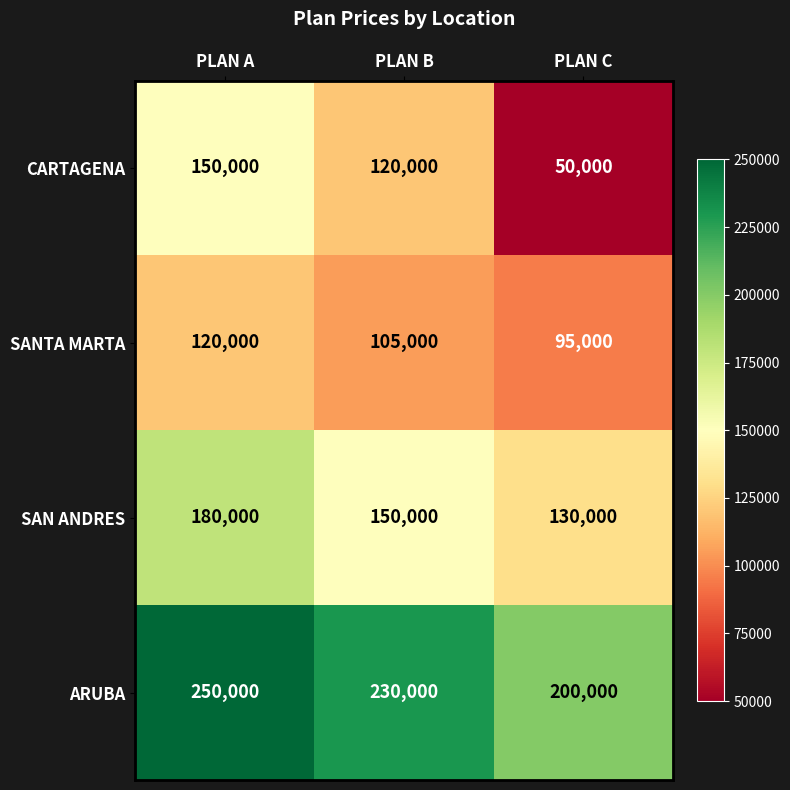

What is the lowest value of the CARTAGENA series?

50000